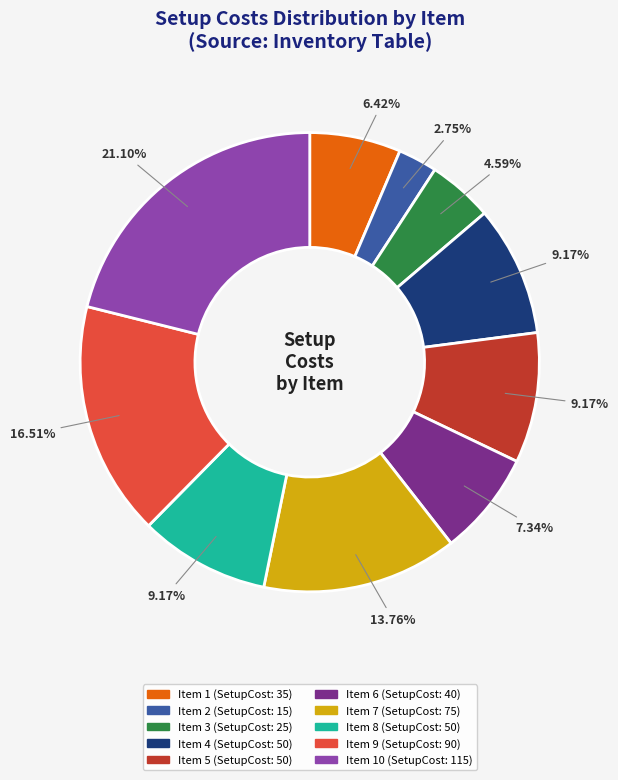

Count the number of slices in the pie.

10